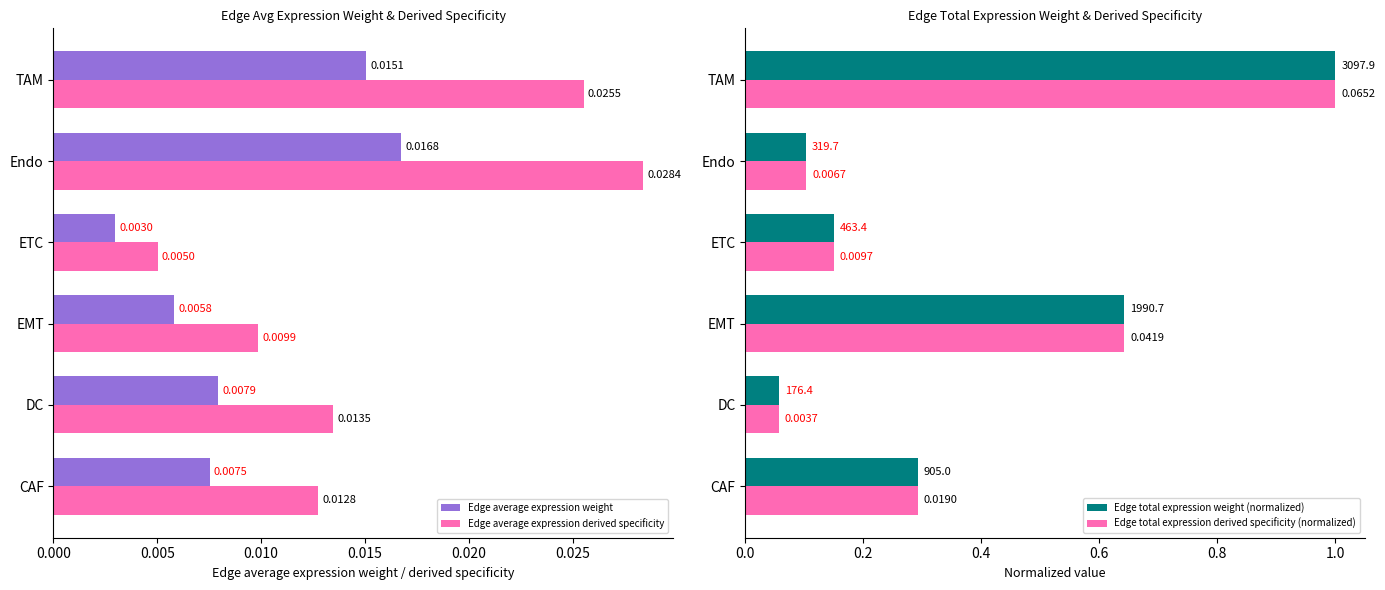

Is the value of Edge average expression weight at CAF greater than the value of Edge average expression derived specificity at TAM?

No